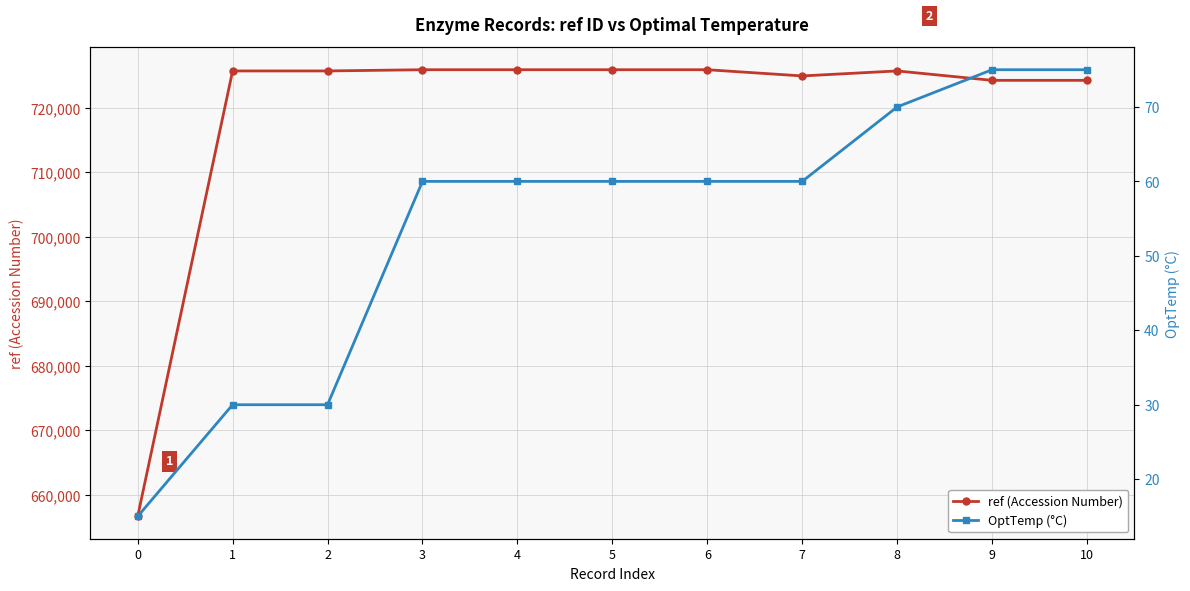

How many lines are shown in the chart?

2